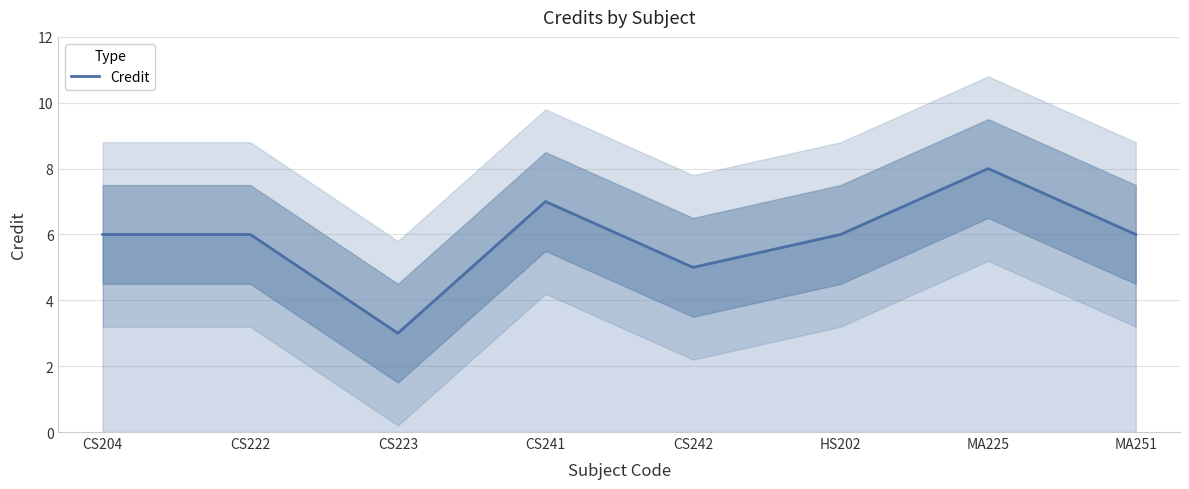

What is the sum of all values?

47